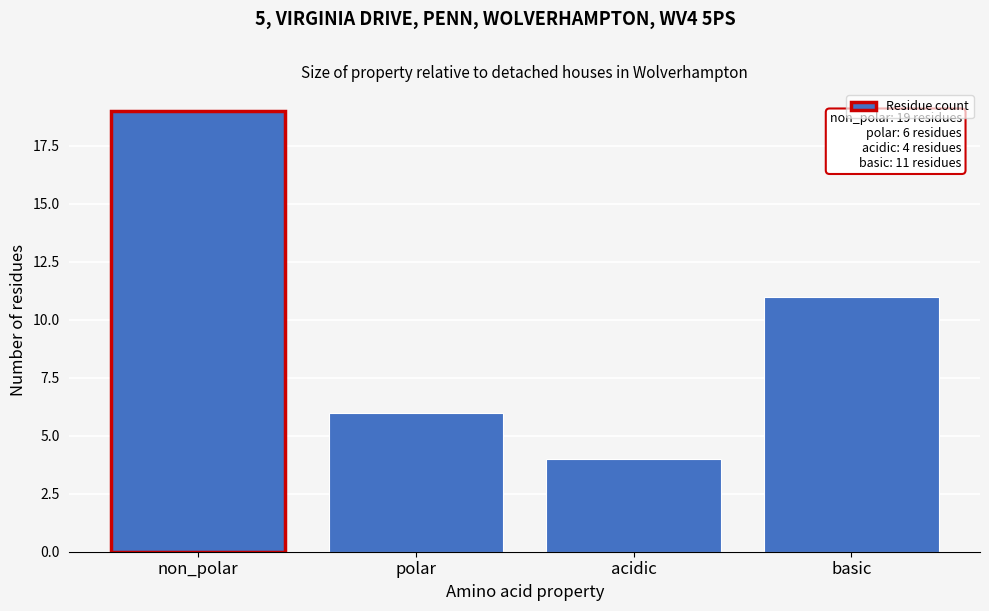

Reading right to left, extract all data points from this chart.

basic=11	acidic=4	polar=6	non_polar=19